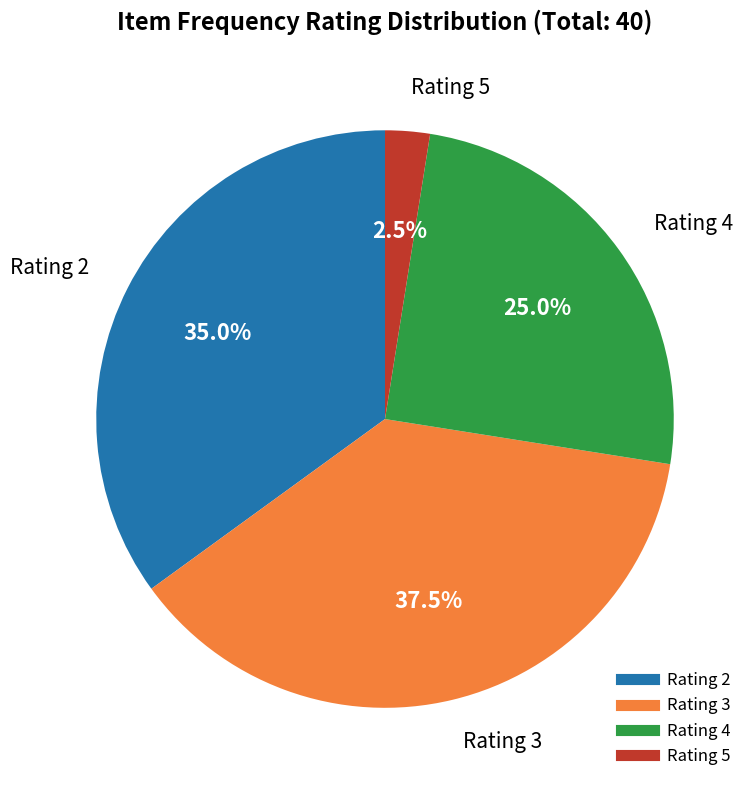

Is there a majority slice in this chart?

No